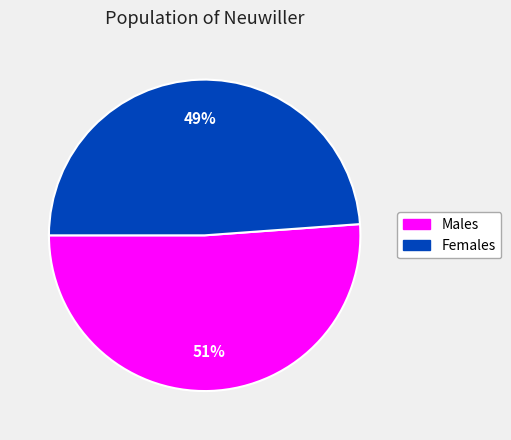

Is there a majority slice in this chart?

Yes